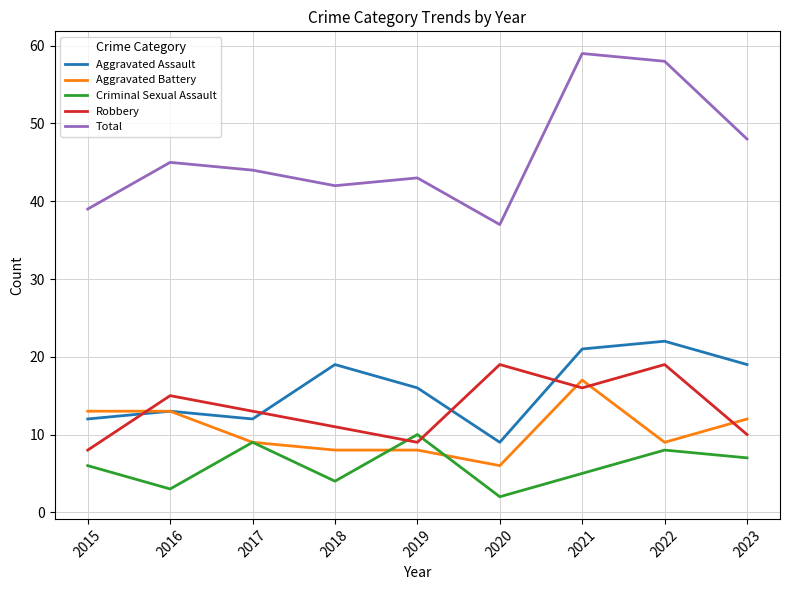

What are all the series names shown in the legend?

Aggravated Assault, Aggravated Battery, Criminal Sexual Assault, Robbery, Total